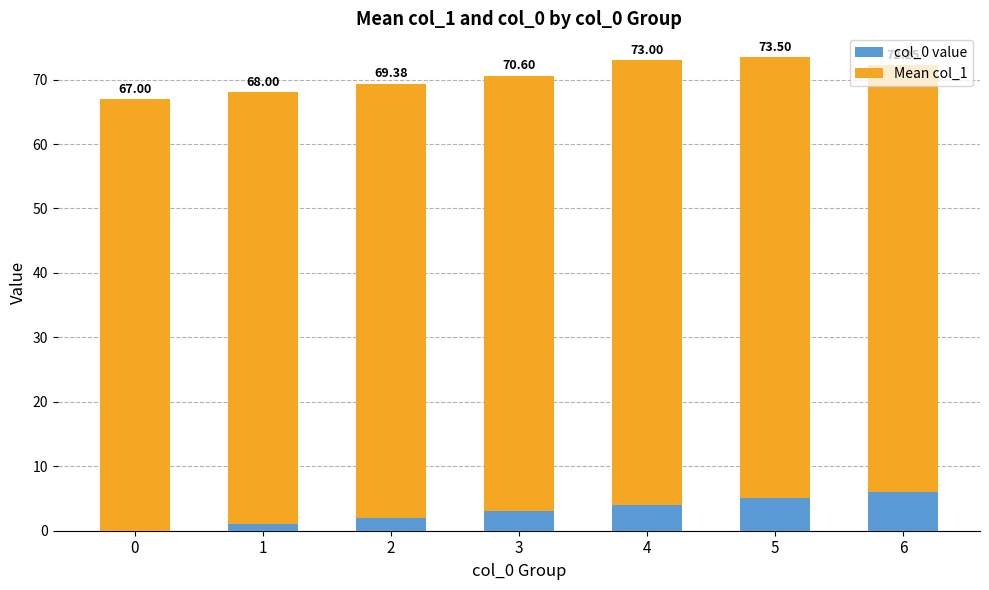

What value does the col_0 value series have at 6?

6.0